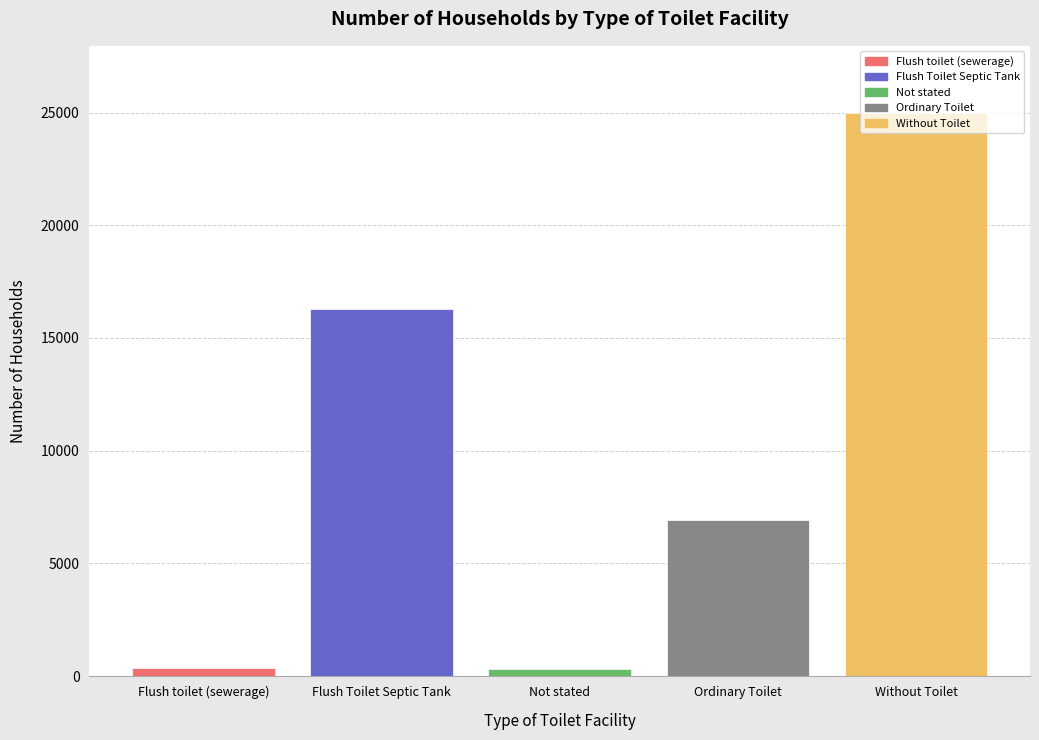

What position from the left is Not stated?

3